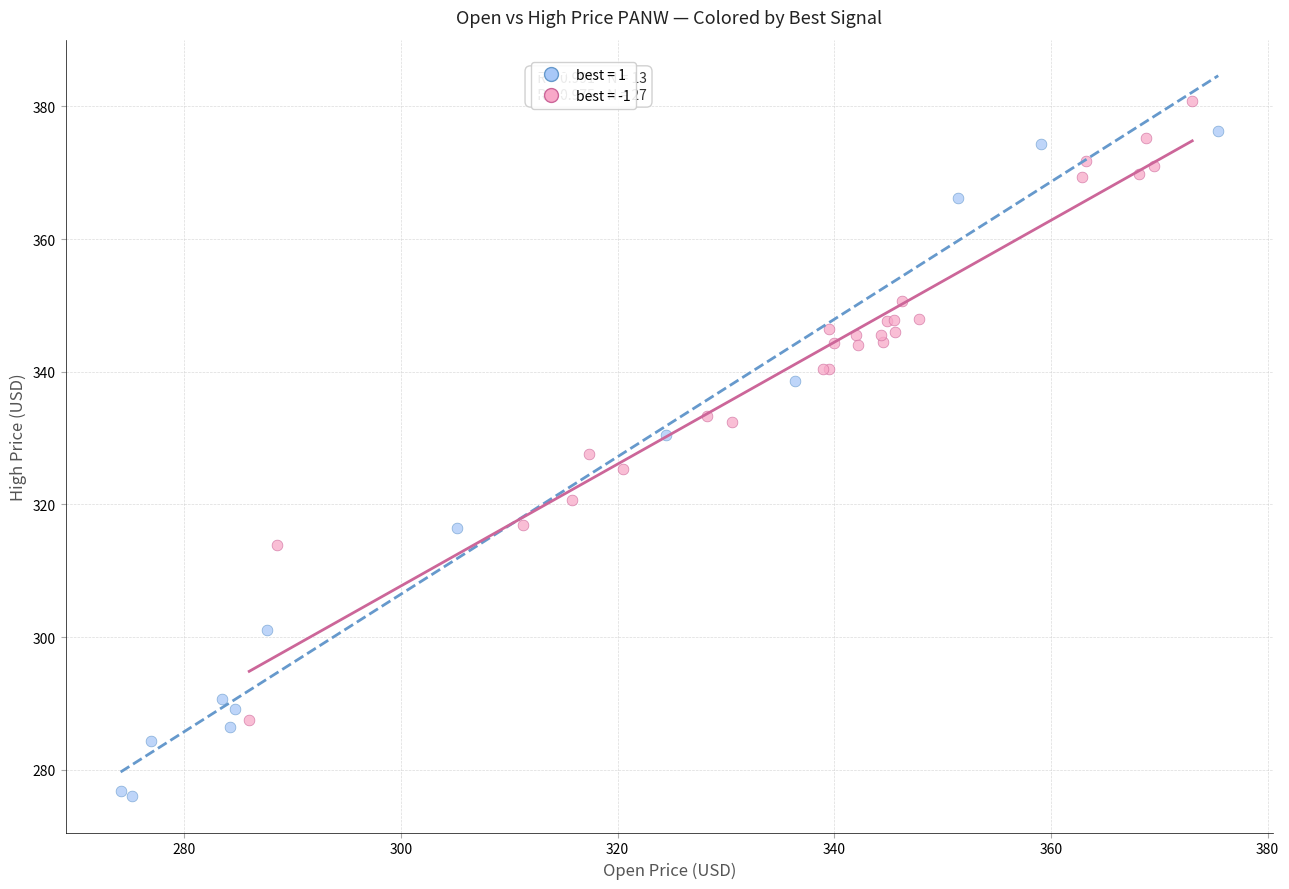

Which series contains the highest Y value?

best = -1